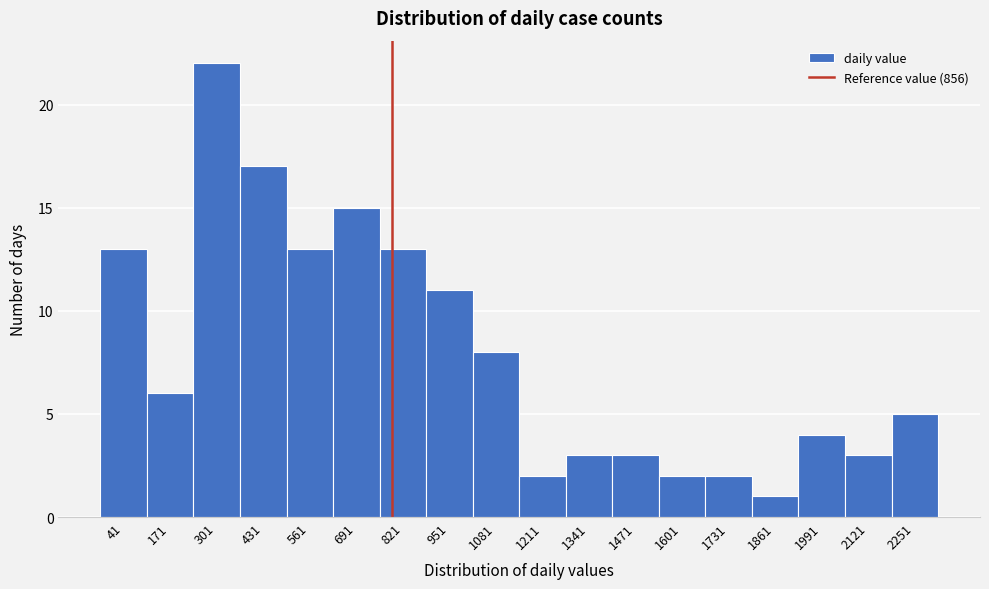

Reading left to right, transcribe all the data shown in this chart.

41=13	171=6	301=22	431=17	561=13	691=15	821=13	951=11	1081=8	1211=2	1341=3	1471=3	1601=2	1731=2	1861=1	1991=4	2121=3	2251=5